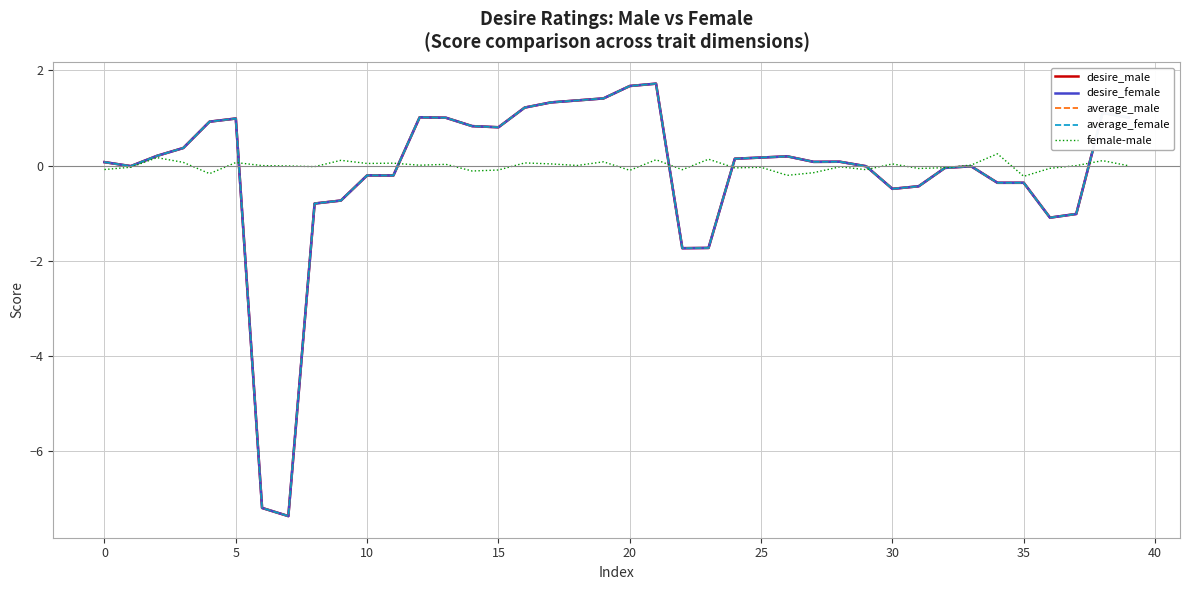

What is the minimum value for female-male?

-0.2